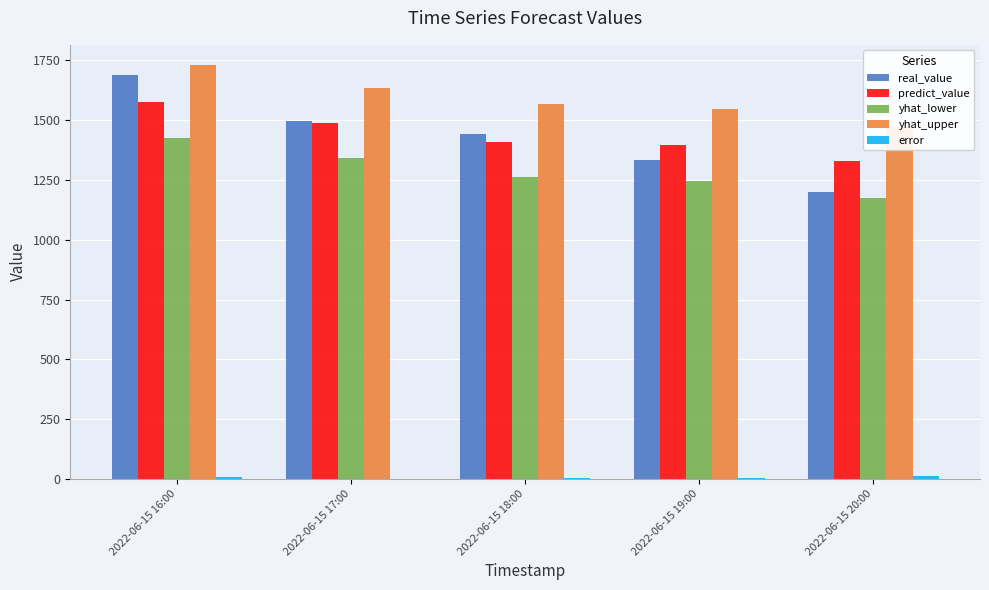

What is the greatest value displayed?

1729.0